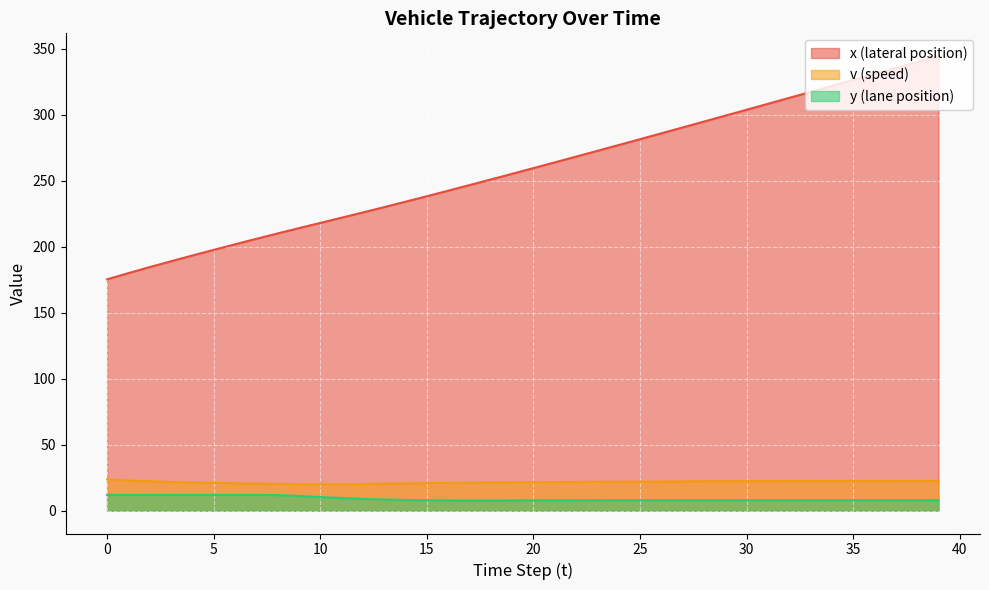

At 37, list the series in order from smallest to largest.

y (lane position), v (speed), x (lateral position)